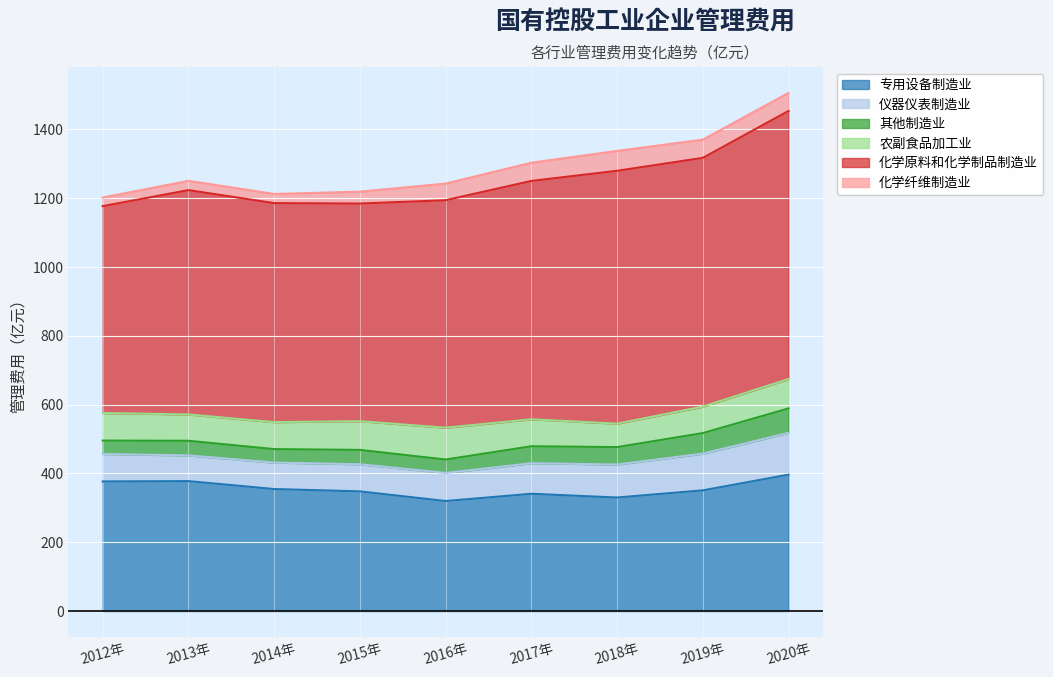

What position from the left is 2020年?

9